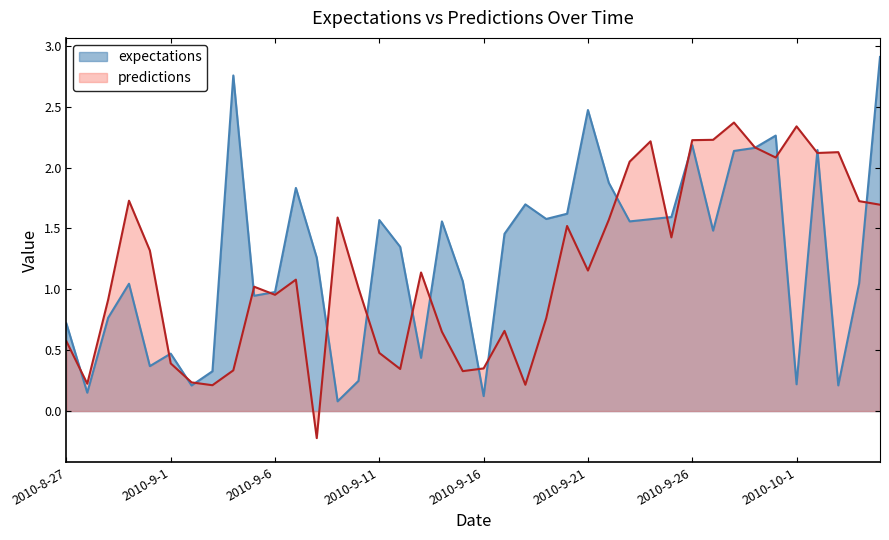

At which label does predictions first exceed 1?

2010-8-30